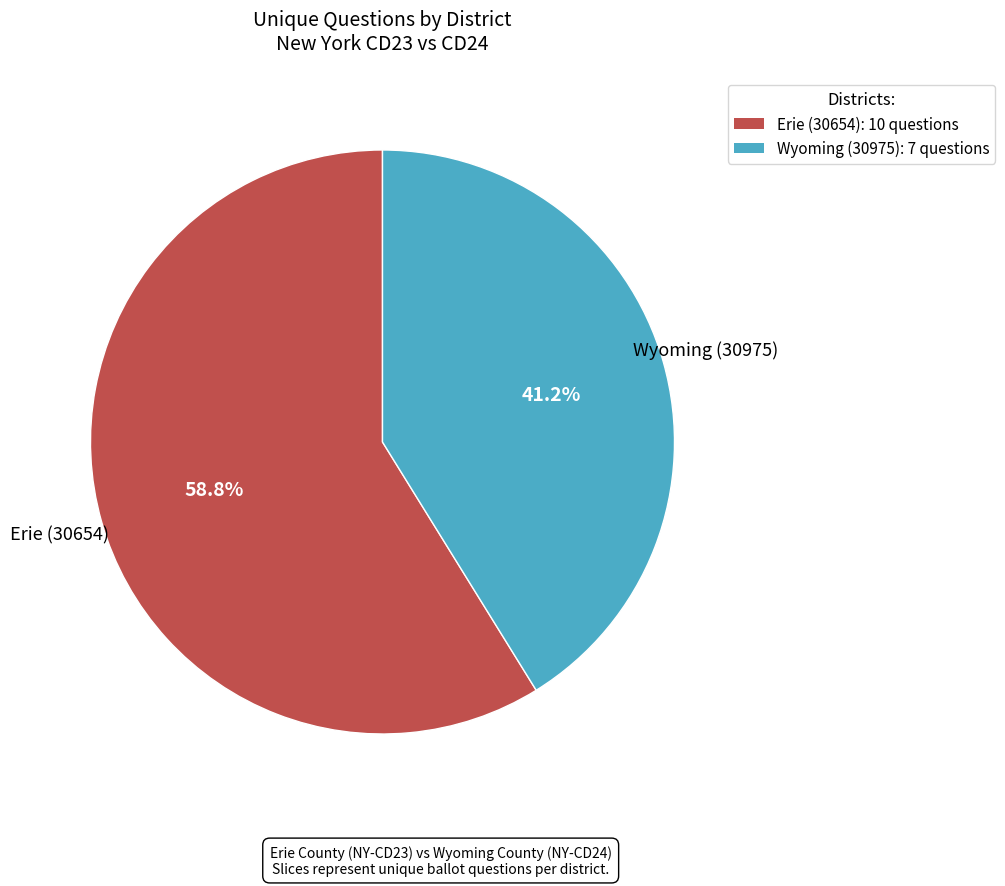

Count the number of slices in the pie.

2